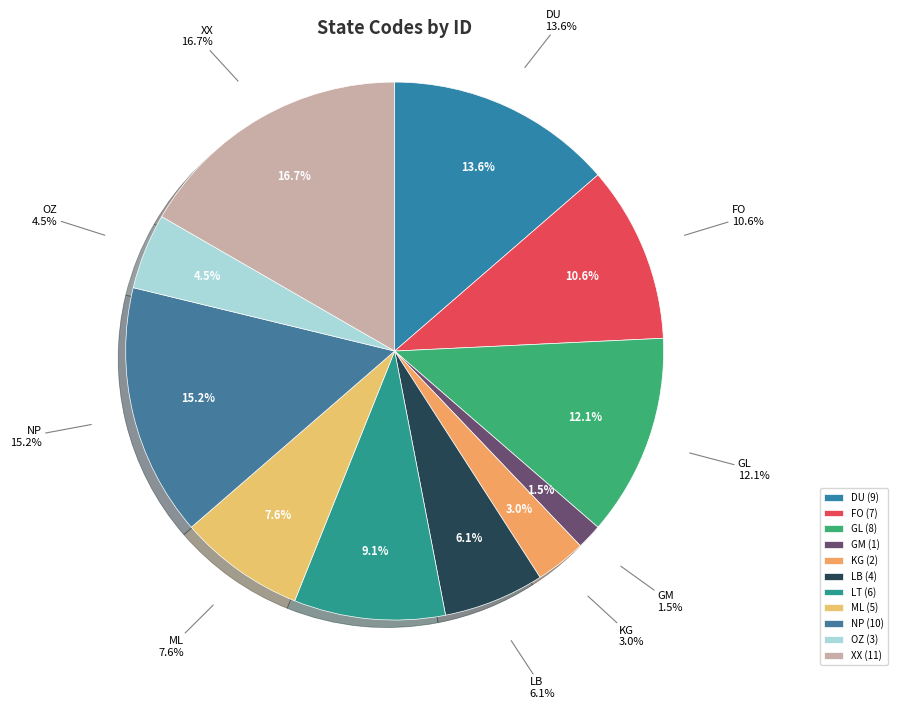

To the nearest percent, what is the difference between the largest and smallest slice percentages?

15%